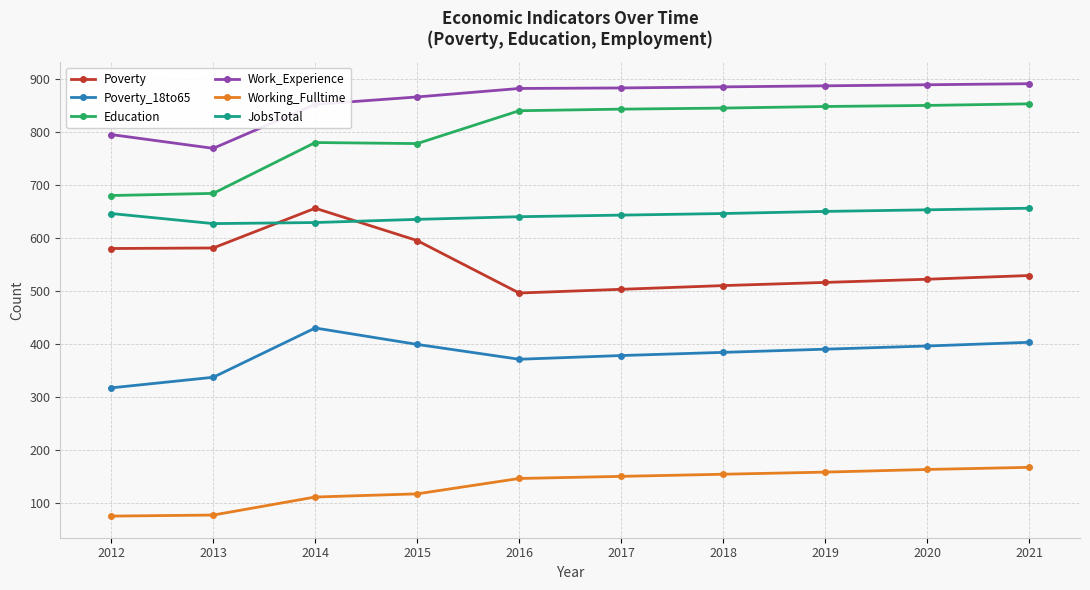

What is the value of the Education point at the 5th from the left?

840